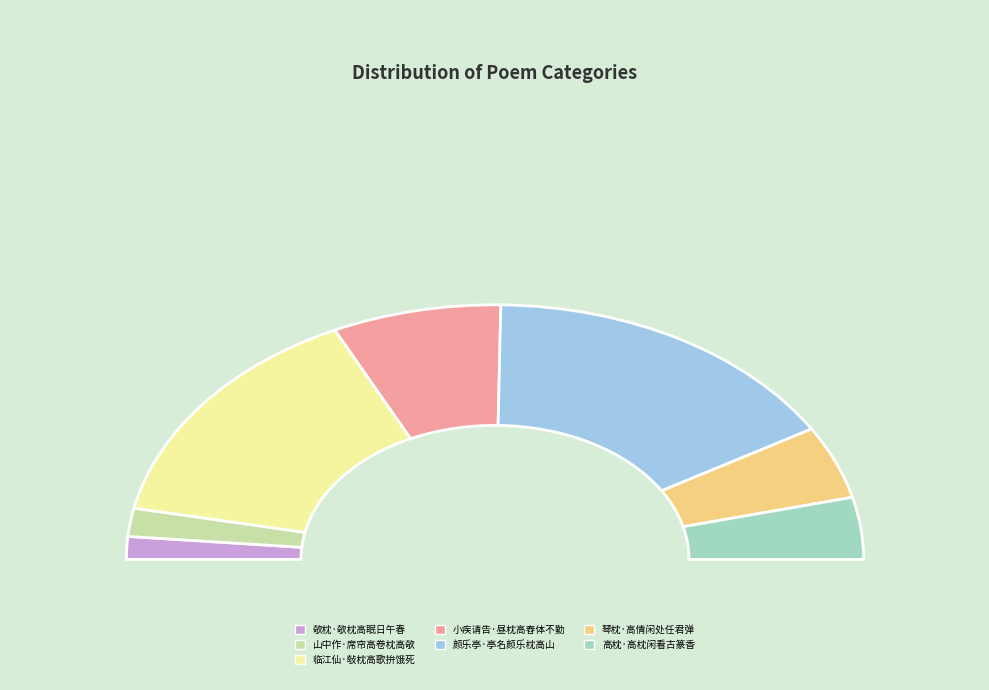

How many segments does this pie chart have?

7